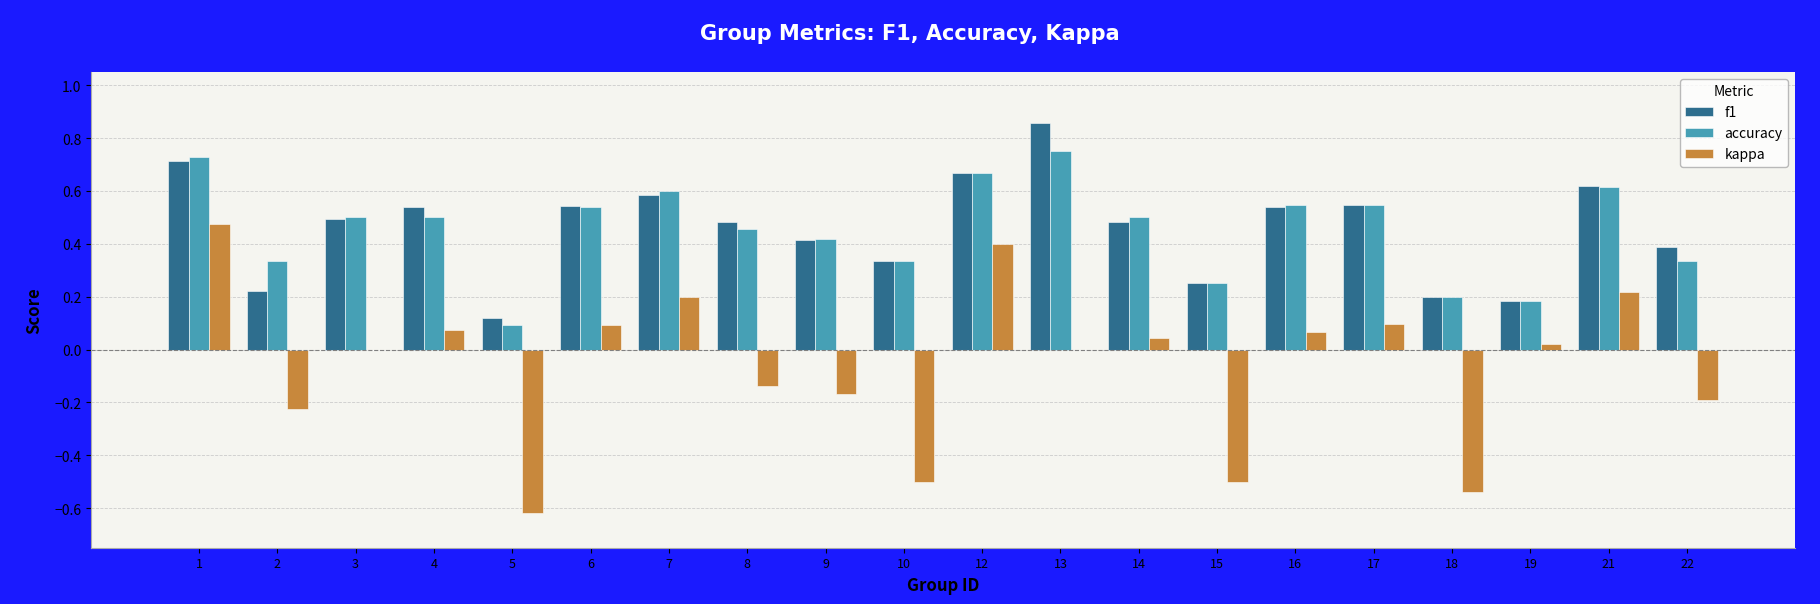

Is the value of f1 at 4 greater than the value of accuracy at 12?

No